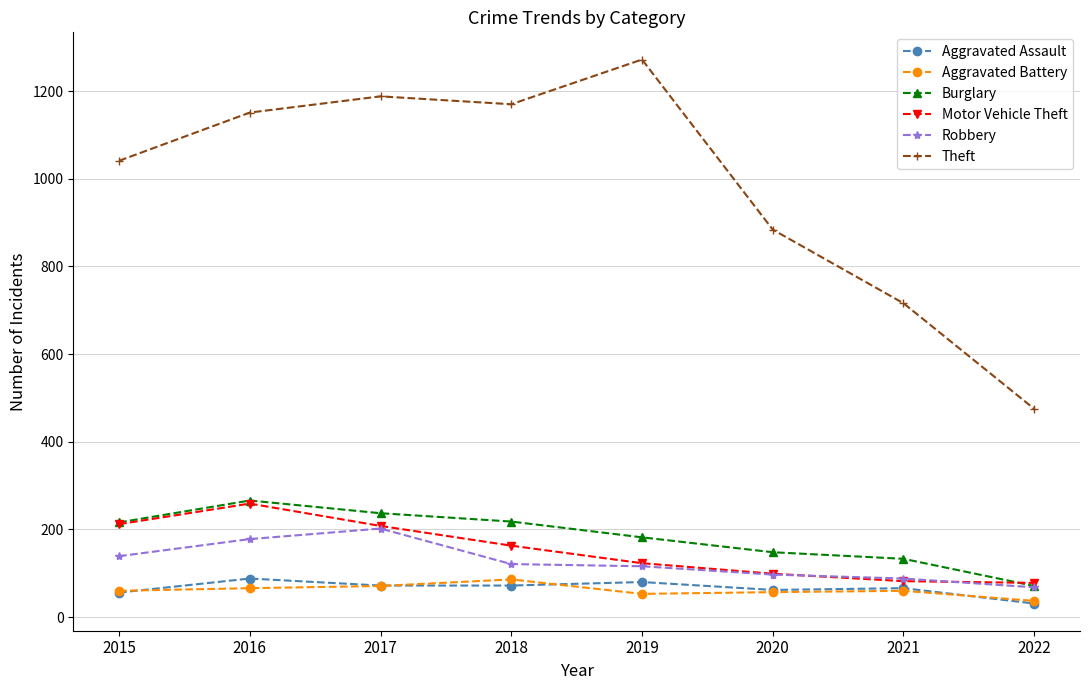

What is the minimum value shown in the chart?

31